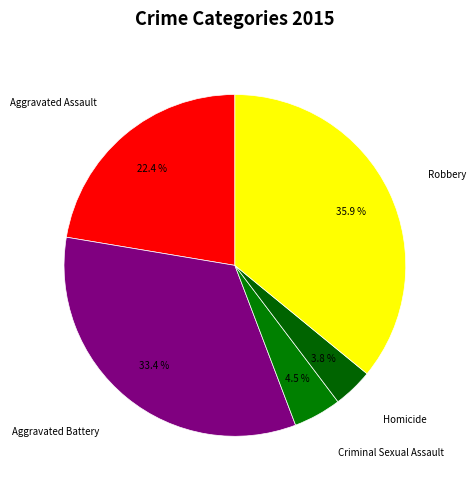

Combined, do Aggravated Assault and Robbery account for over 50%?

Yes